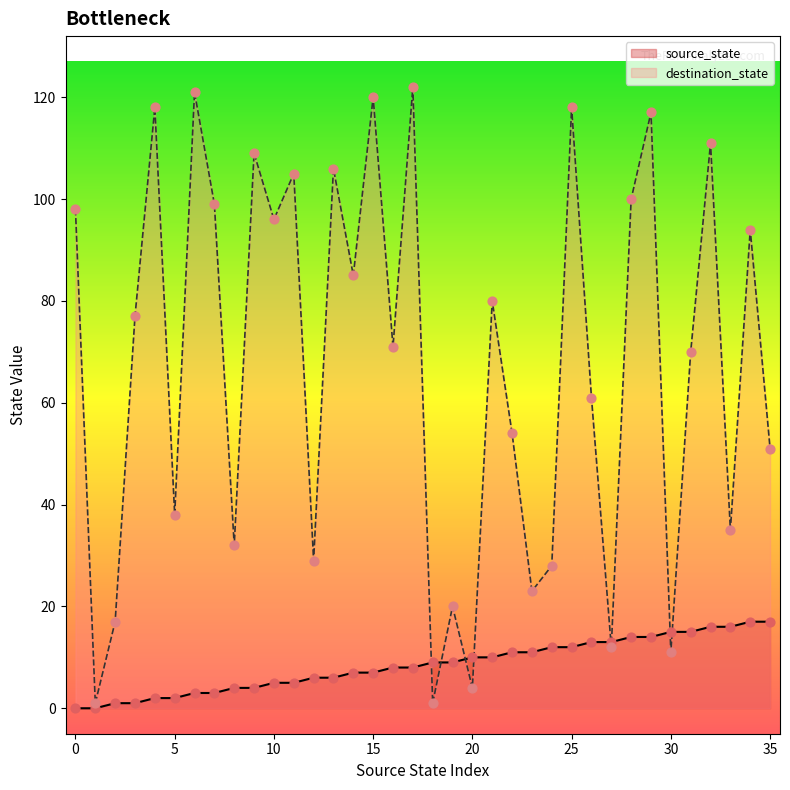

What are all the series names shown in the legend?

source_state, destination_state